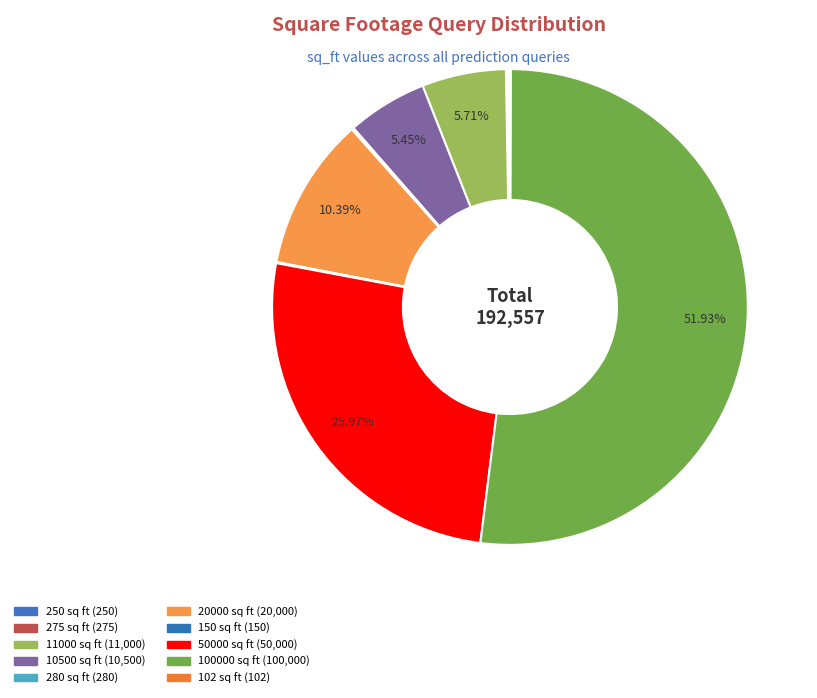

To the nearest percent, what portion does 20000 represent?

10%